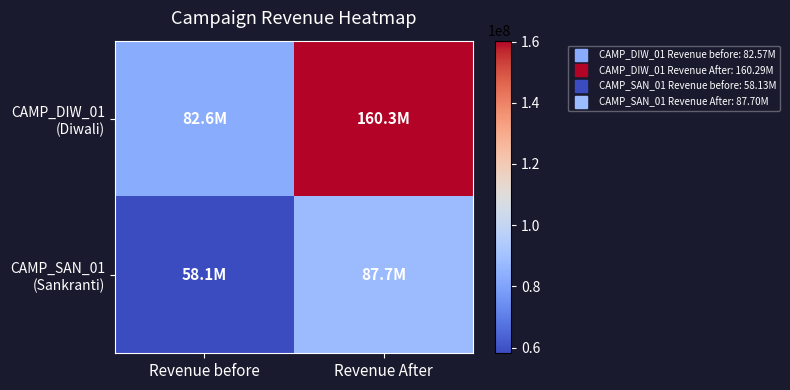

Which label corresponds to the smallest value in the chart?

Revenue before